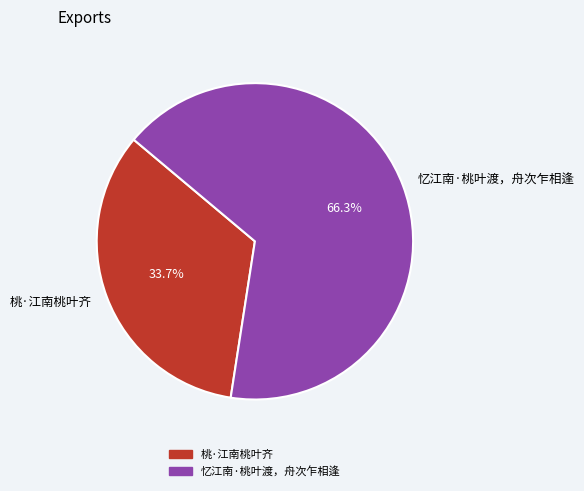

To the nearest percent, what percentage of the pie is 桃·江南桃叶齐?

34%